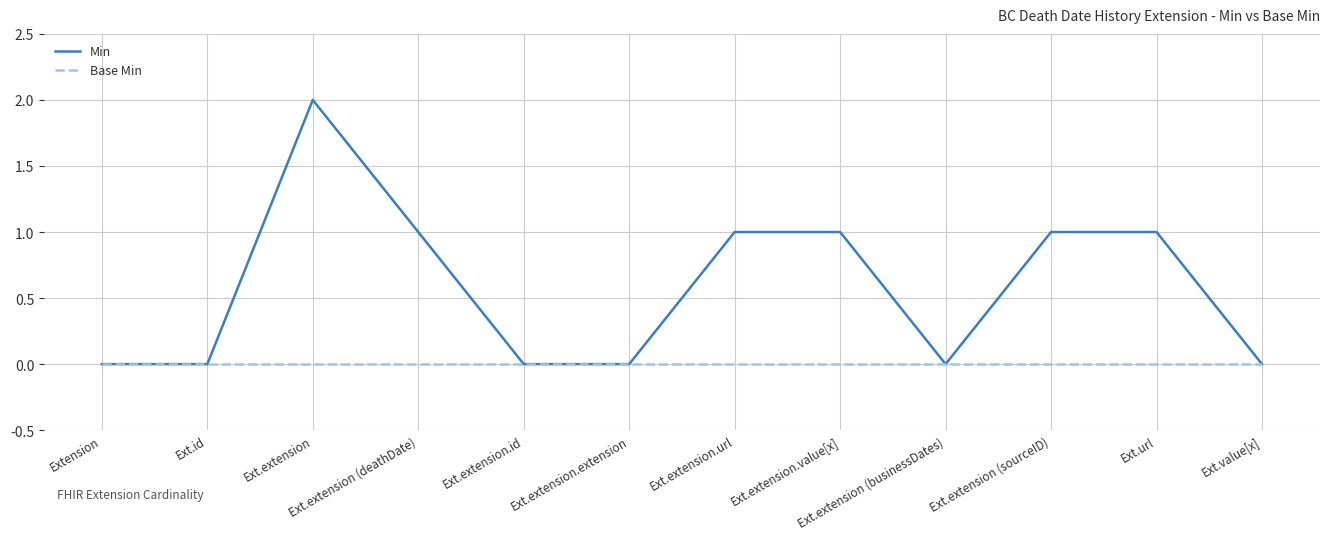

What is the average value of the Min series?

1